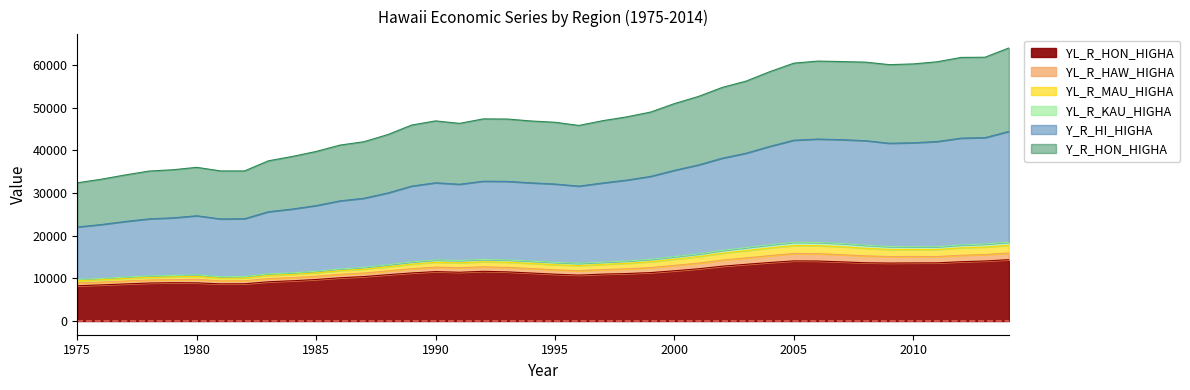

True or false: YL_R_KAU_HIGHA and Y_R_HON_HIGHA cross at least once.

False